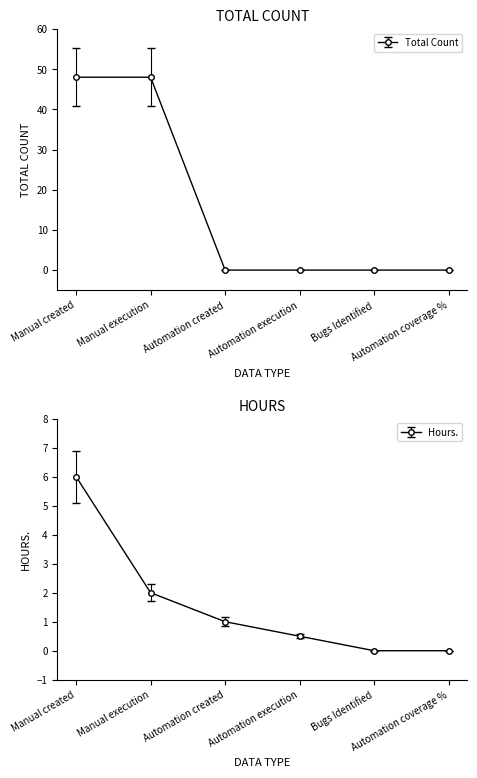

How many distinct data groups are displayed?

2